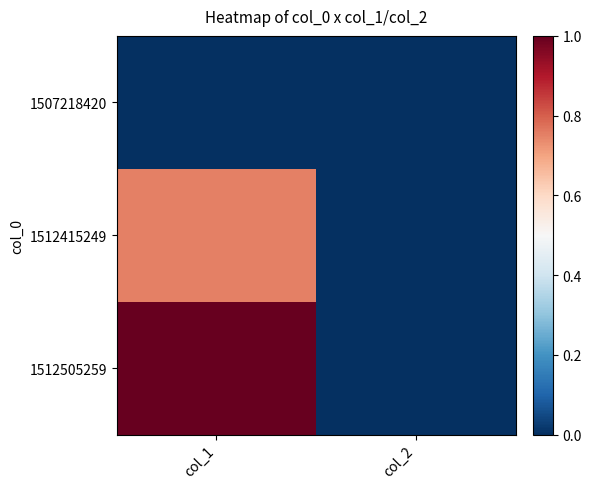

Which series has the largest range (max minus min)?

1512505259